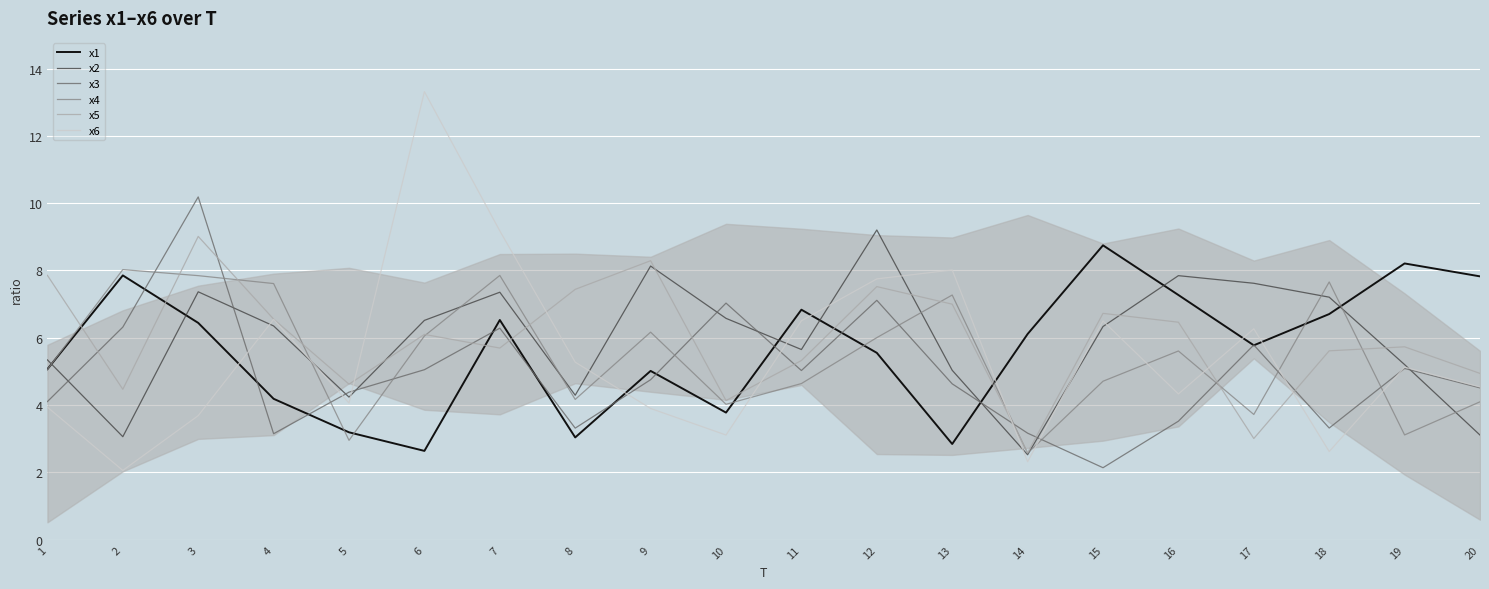

Which series has the widest spread of values?

x6